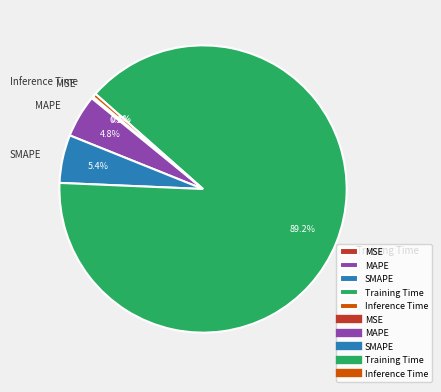

Which has a higher value, Training Time or SMAPE?

Training Time